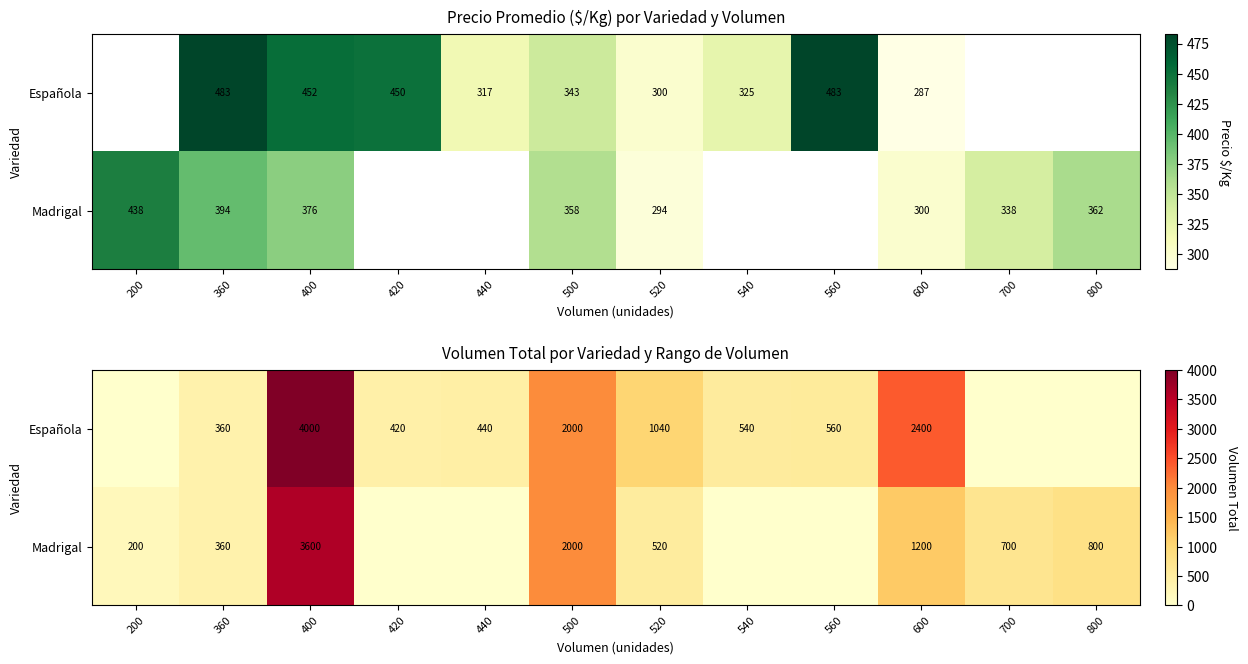

What is the sum of the Madrigal values at 440 and 600?

1200